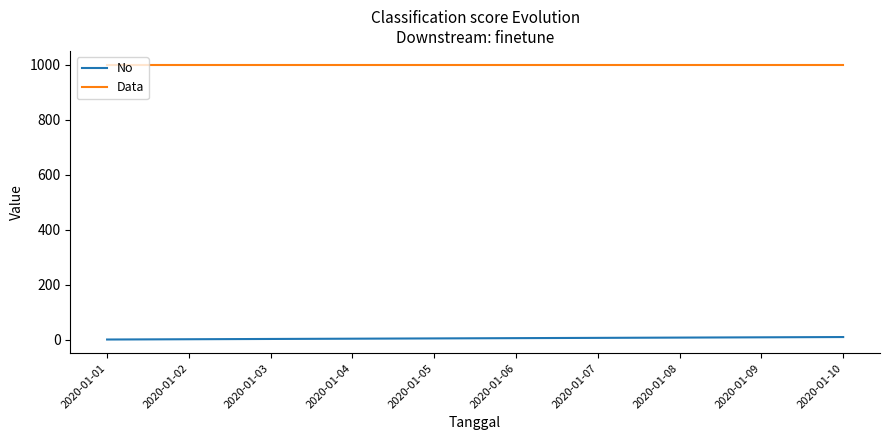

What is the spread (max minus min) of values at 2020-01-05?

995